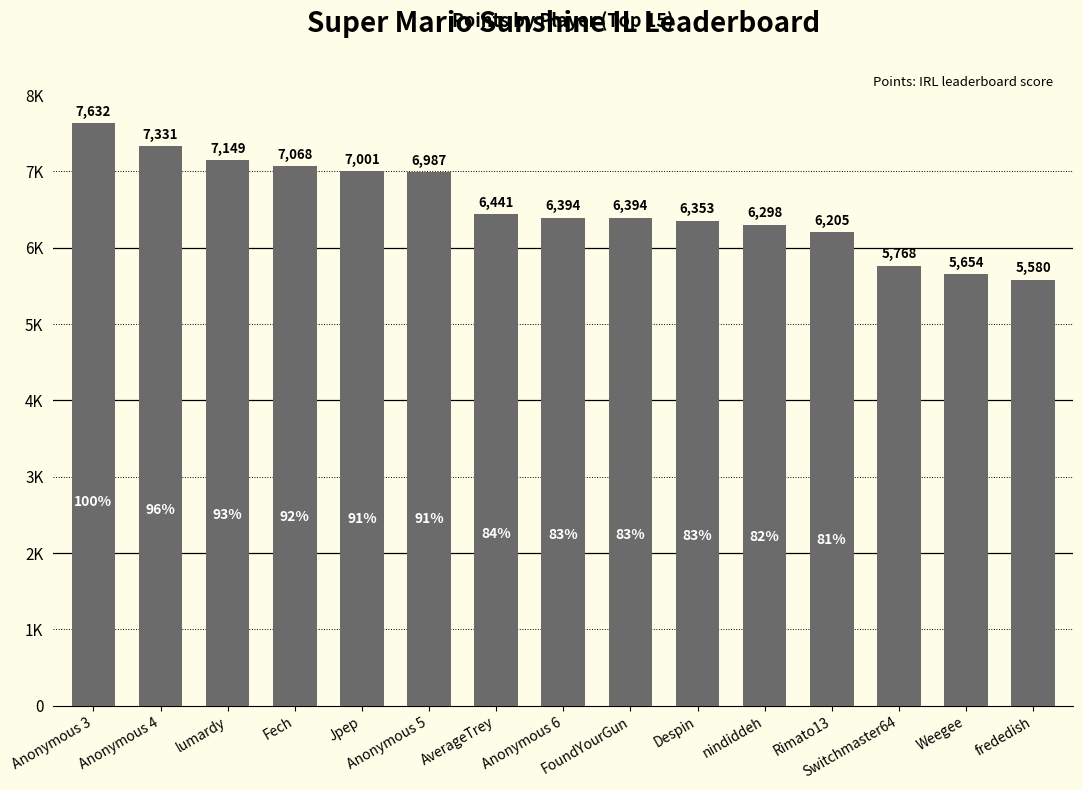

The value at Anonymous 3 is 7632. True or false?

True